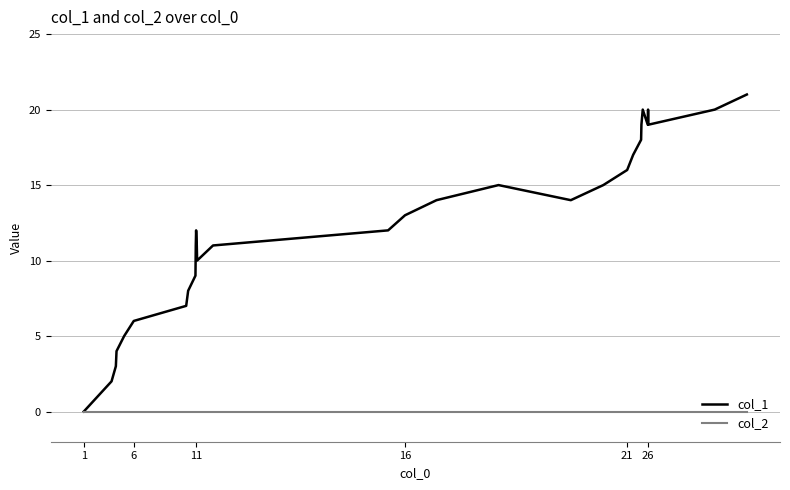

What are all the series names shown in the legend?

col_1, col_2